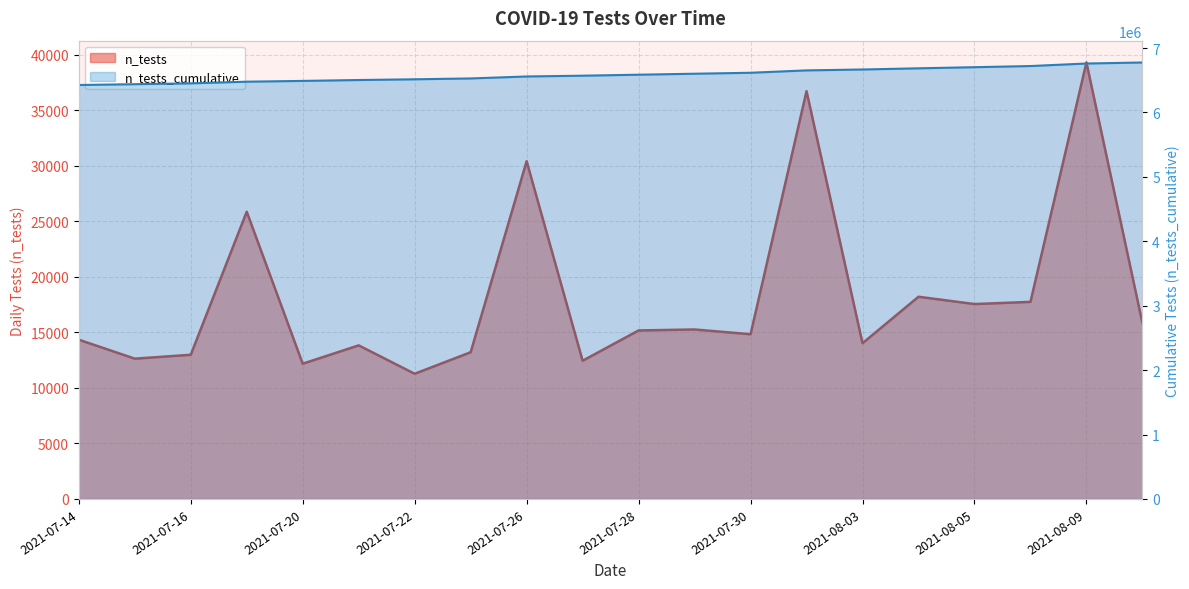

Reading right to left, list all the values displayed in this chart.

6775622	6759777	6720458	6702705	6685149	6666934	6652906	6616172	6601334	6586068	6570890	6558442	6528021	6514806	6503530	6489696	6477514	6451641	6438654	6426017